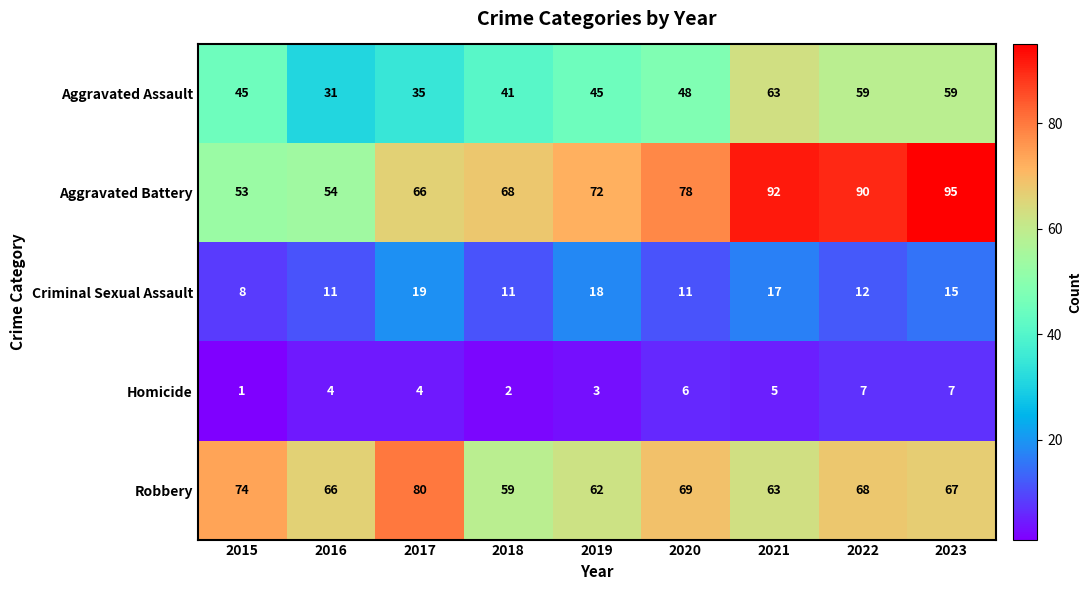

How many data points does each series have?

9